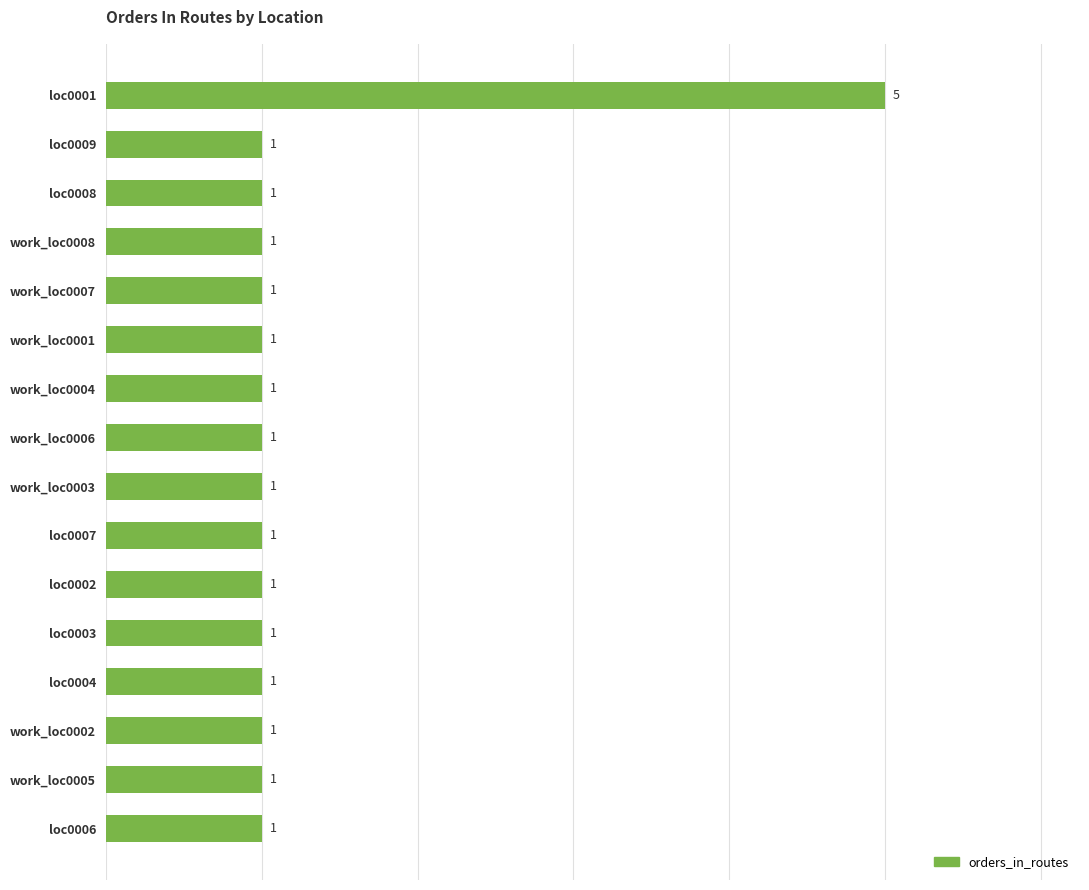

What is the sum of all values?

20